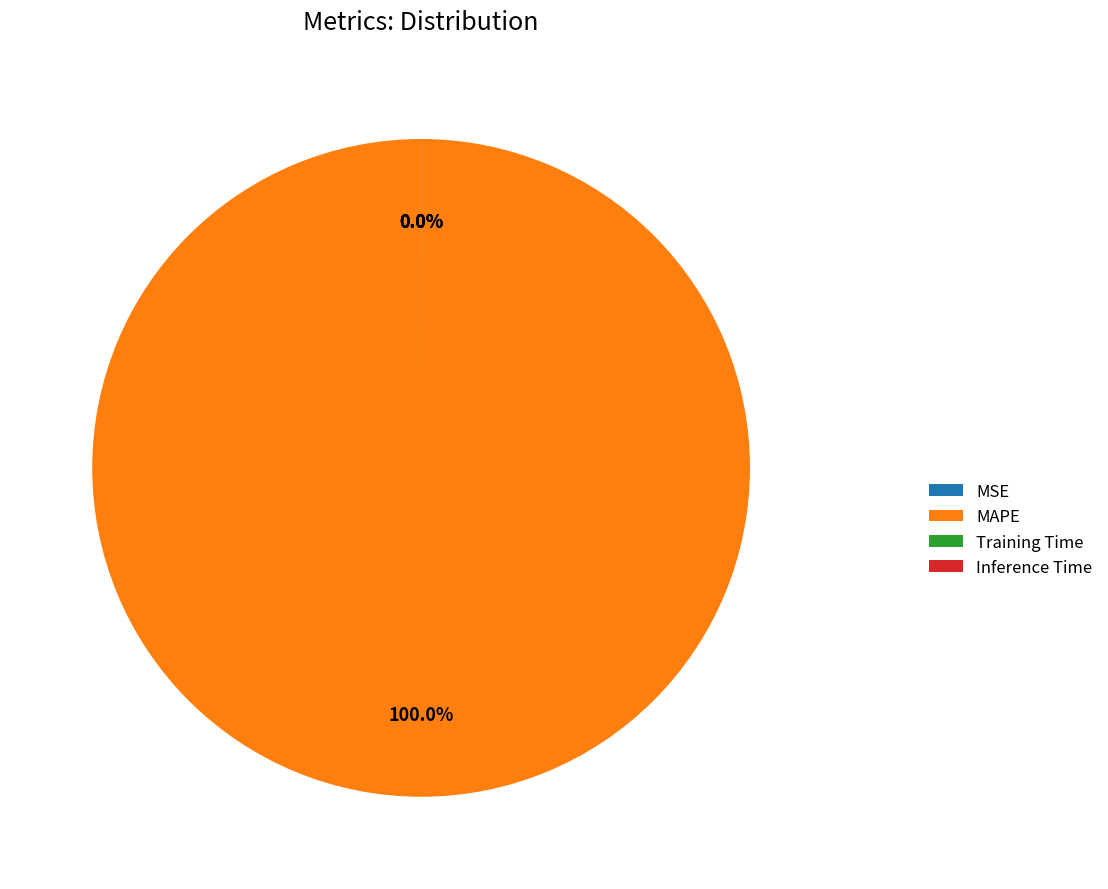

To the nearest percent, what percentage of the pie is MAPE?

100%